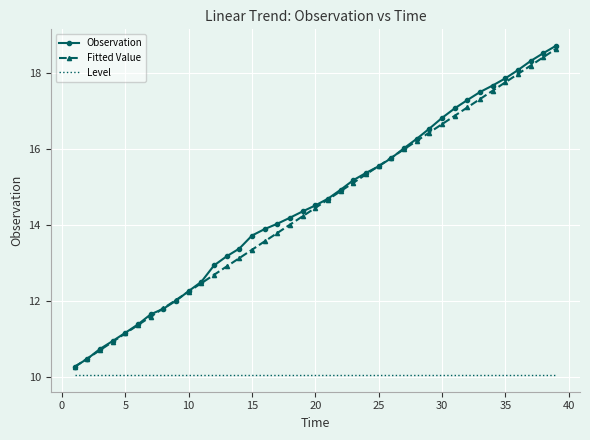

At how many categories does at least one series exceed 17?

9